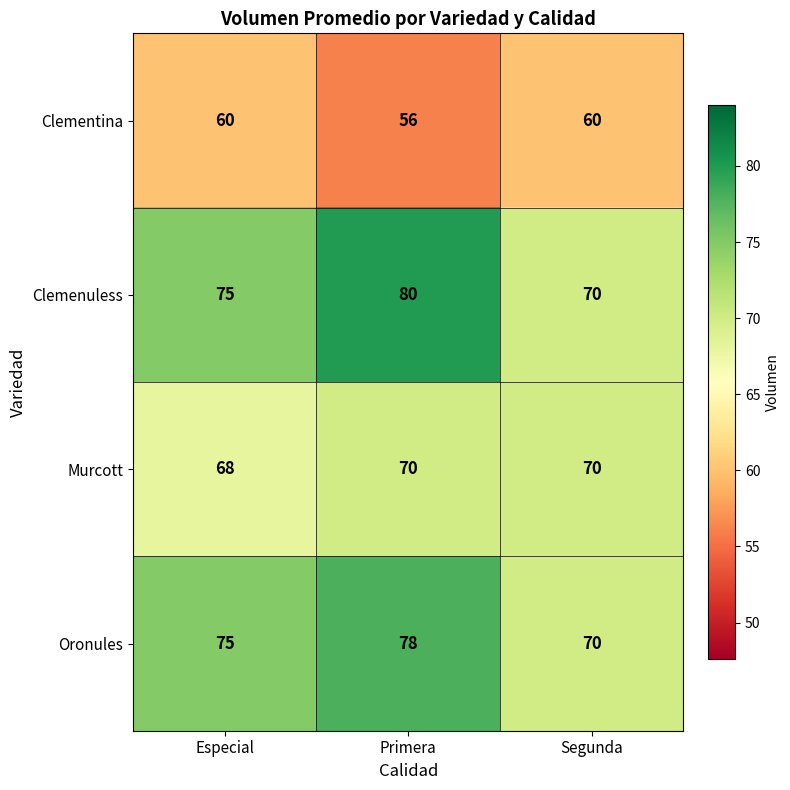

Which series has the widest spread of values?

Clemenuless